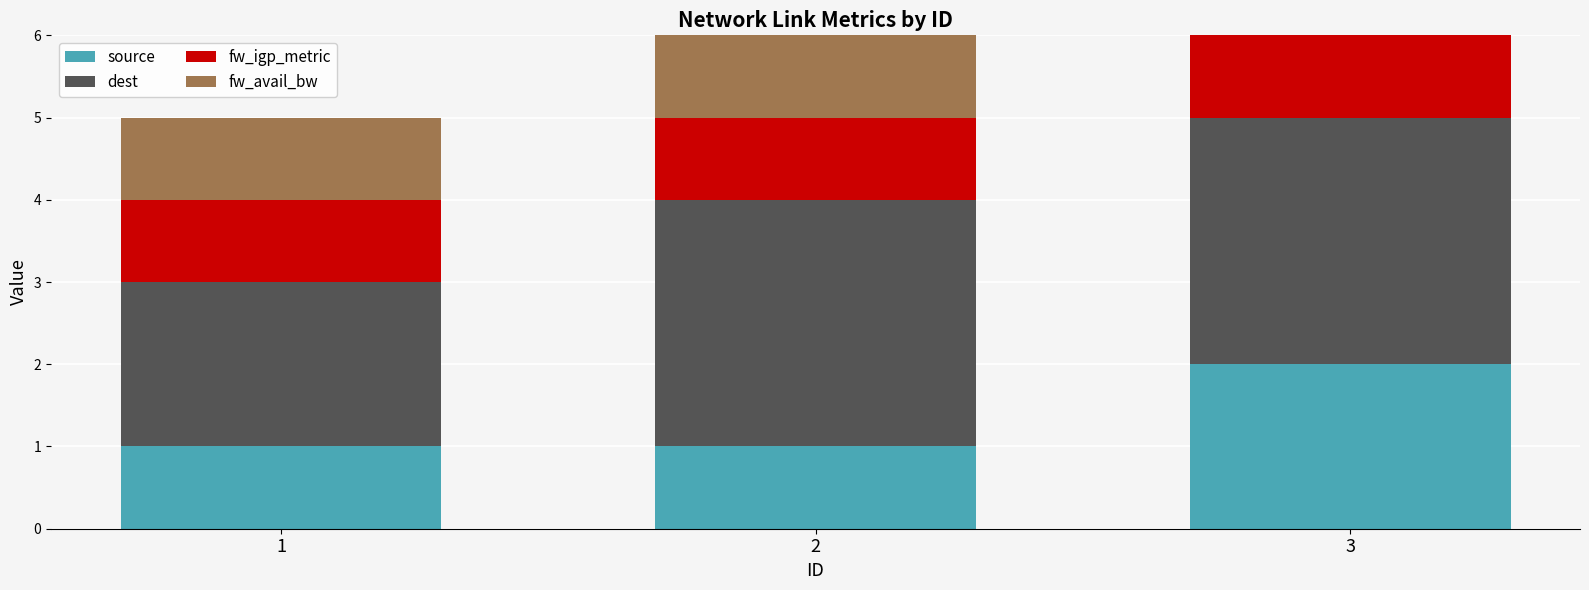

The source series shows 2 at 1. True or false?

False